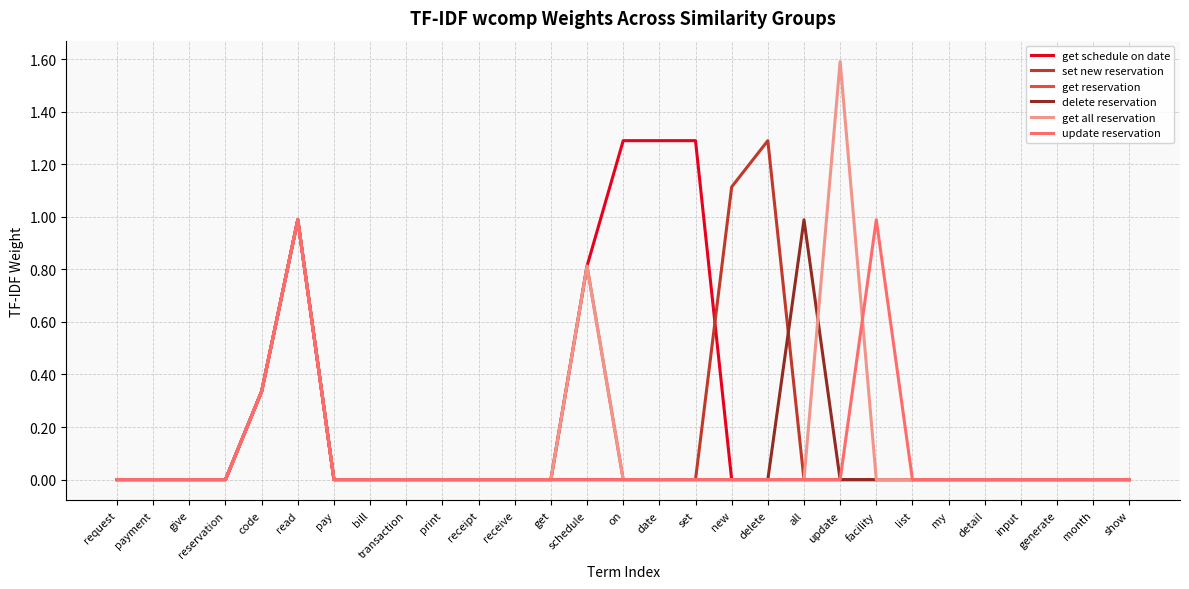

The delete reservation series shows 0.7 at receipt. True or false?

False